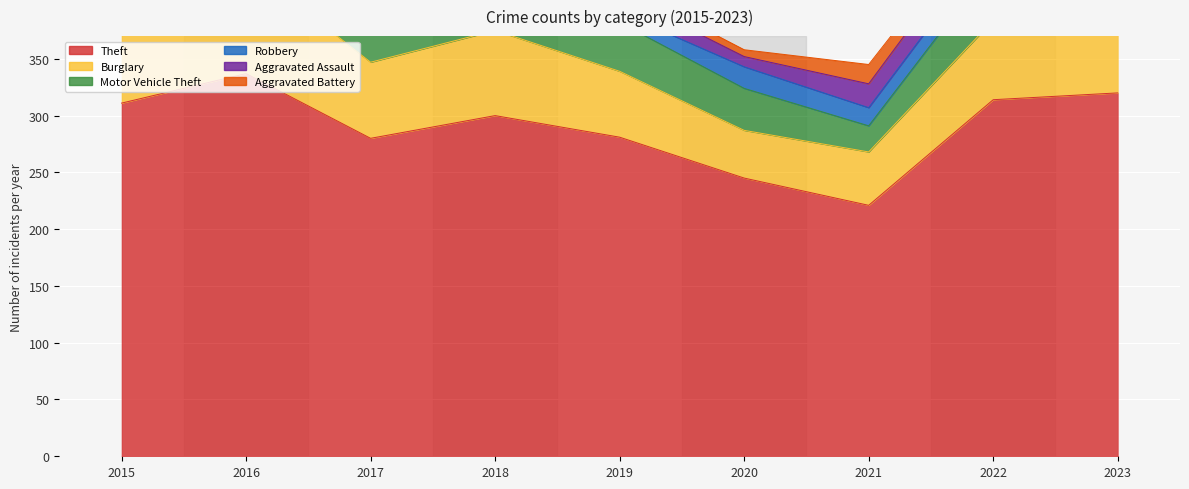

Between which two adjacent categories do Aggravated Battery and Robbery first intersect?

2015 and 2016